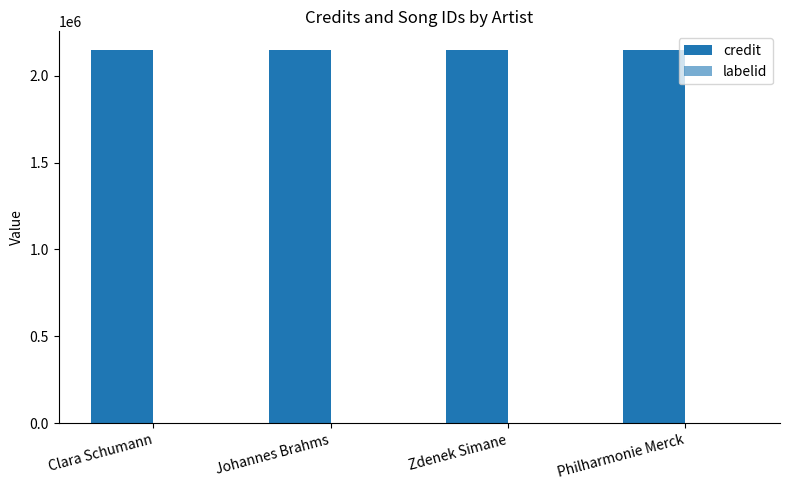

Between Clara Schumann and Philharmonie Merck, which series saw the biggest shift?

credit